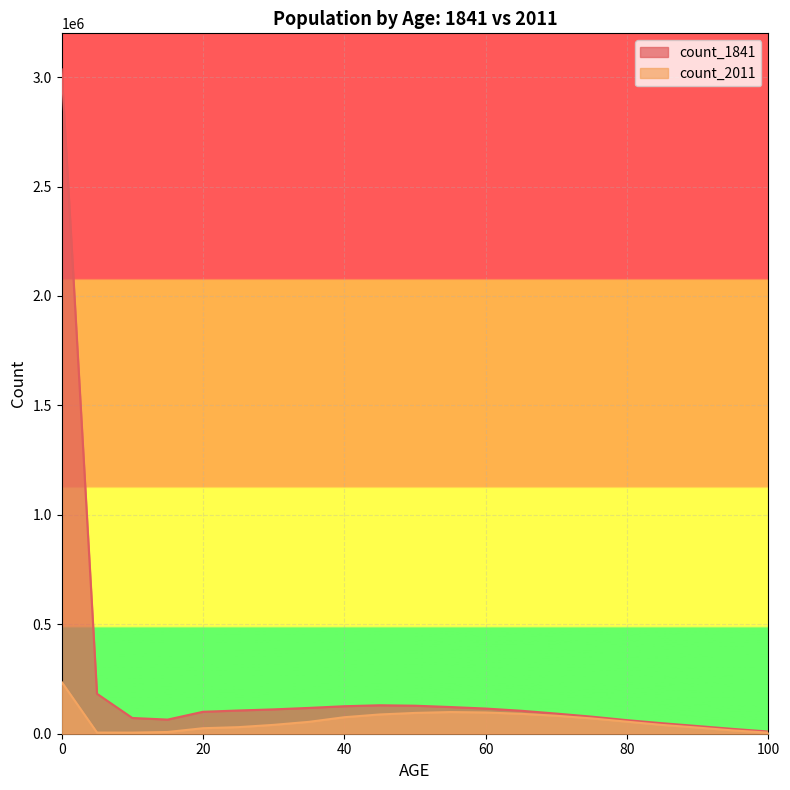

How many categories are shown in the chart?

21